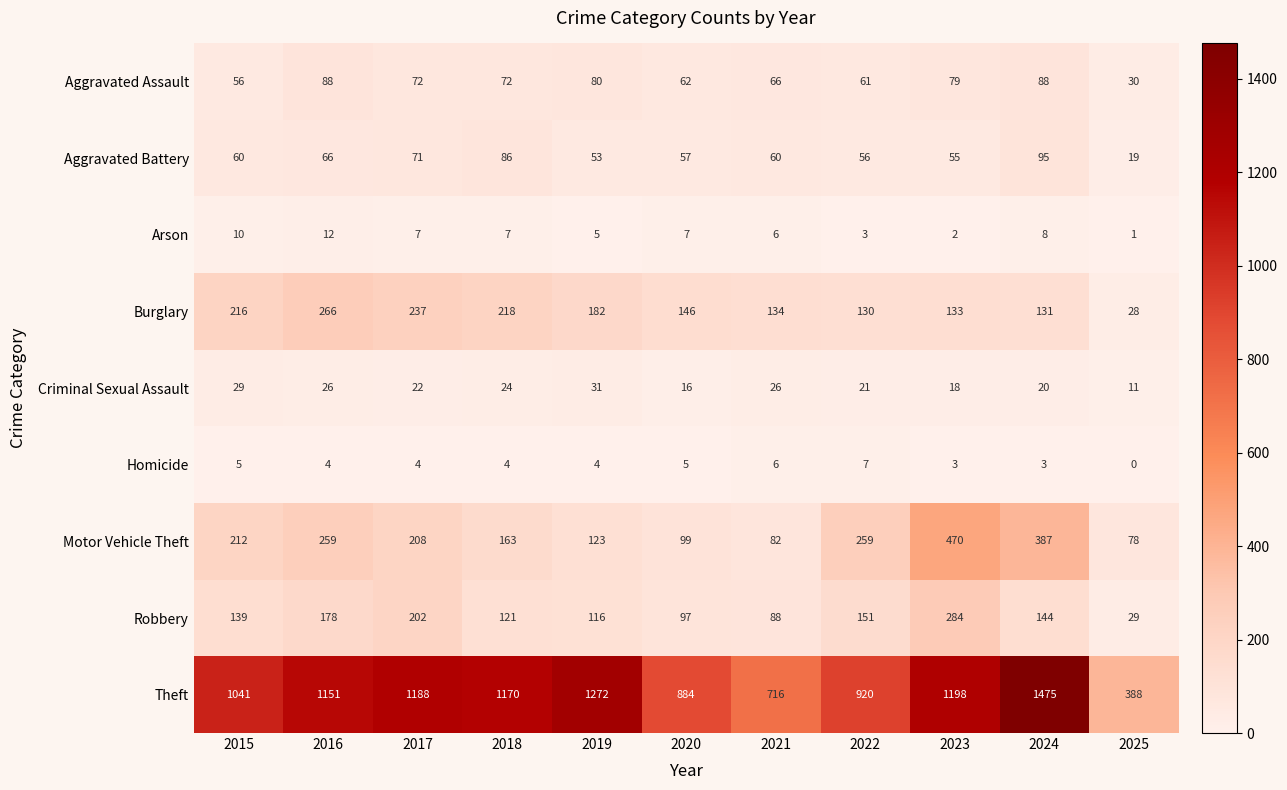

The Aggravated Assault series shows 72 at 2017. True or false?

True